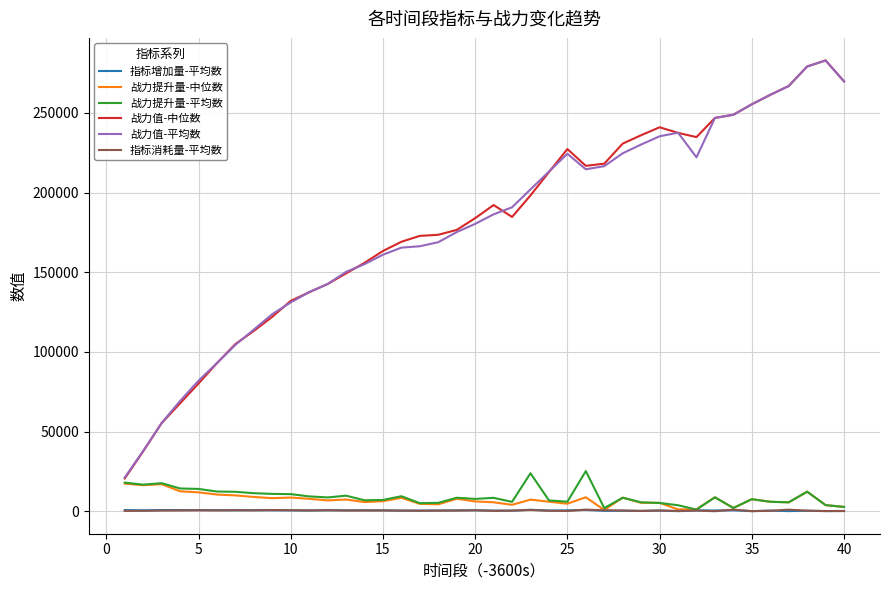

True or false: 指标消耗量-平均数 and 战力值-中位数 intersect in this chart.

False